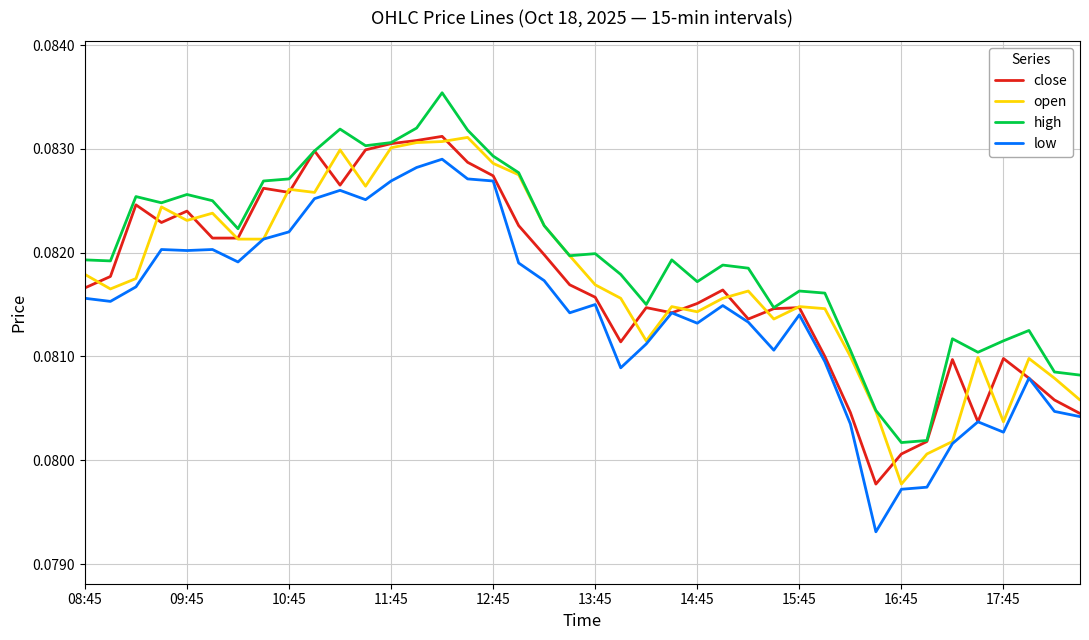

Which series has the largest total across all categories?

high